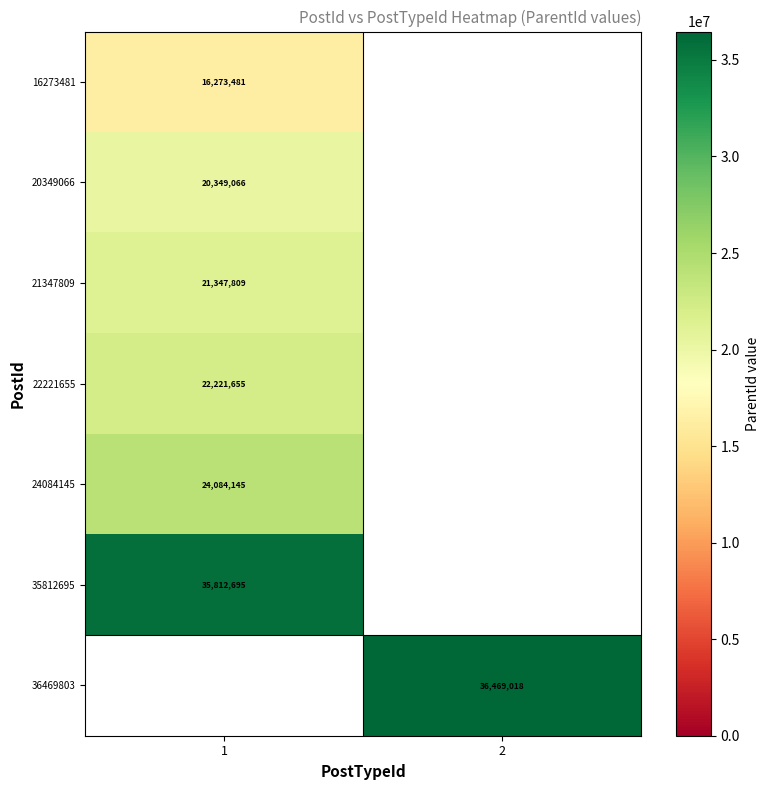

Between 1 and 2, which is larger?

2